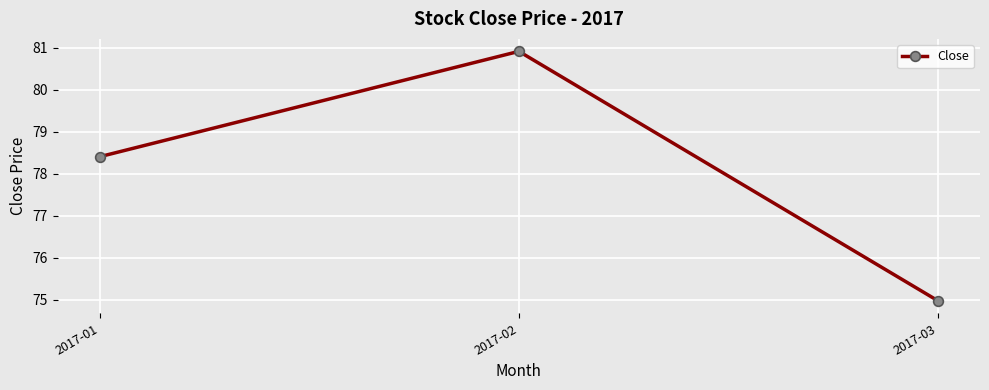

The value at 2017-01 is 43.1. True or false?

False